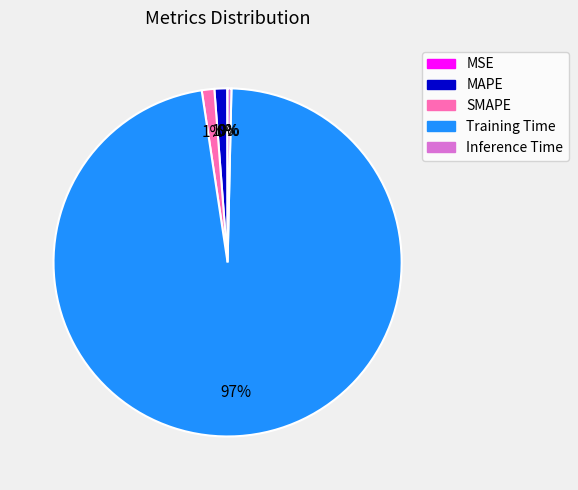

The Training Time slice represents 97% of the pie. True or false?

True